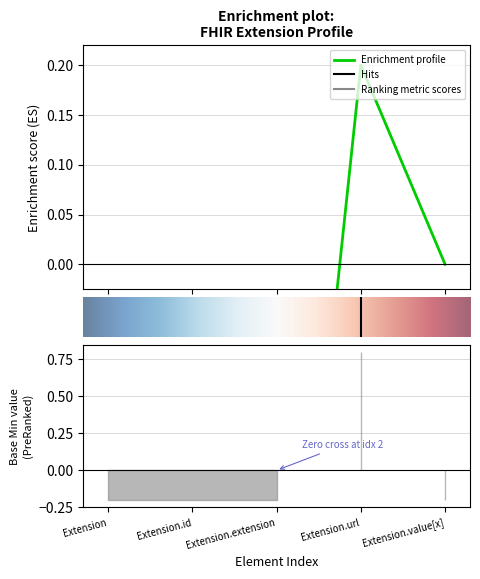

True or false: Min and Base Min cross at least once.

False